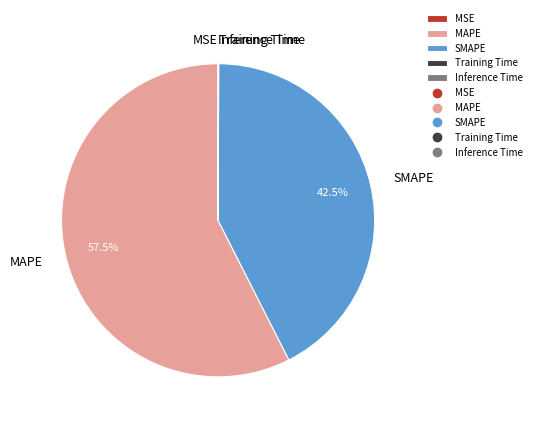

What percentage is NOT represented by SMAPE?

57.5%